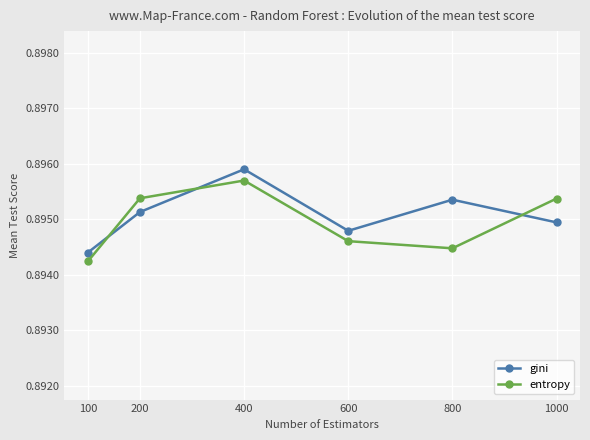

Where is the first local minimum for gini?

600